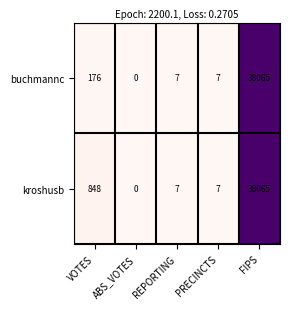

Reading left to right, transcribe all the data shown in this chart.

buchmannc: VOTES=176	ABS_VOTES=0	REPORTING=7	PRECINCTS=7	FIPS=38065
kroshusb: VOTES=848	ABS_VOTES=0	REPORTING=7	PRECINCTS=7	FIPS=38065